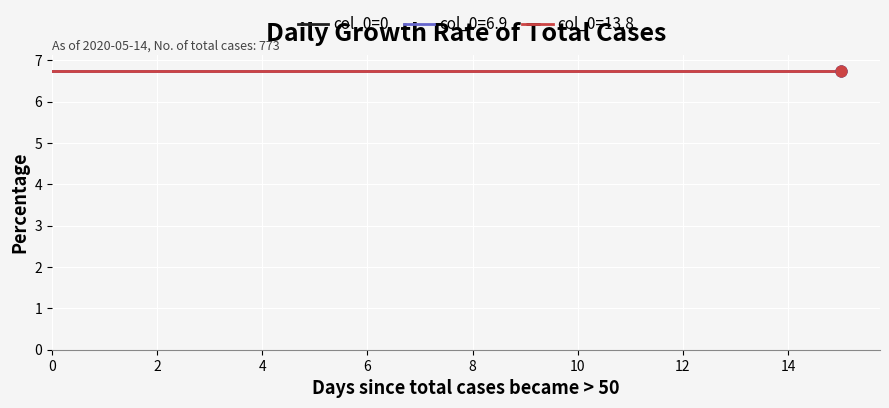

Which series contains the lowest Y value?

col_0